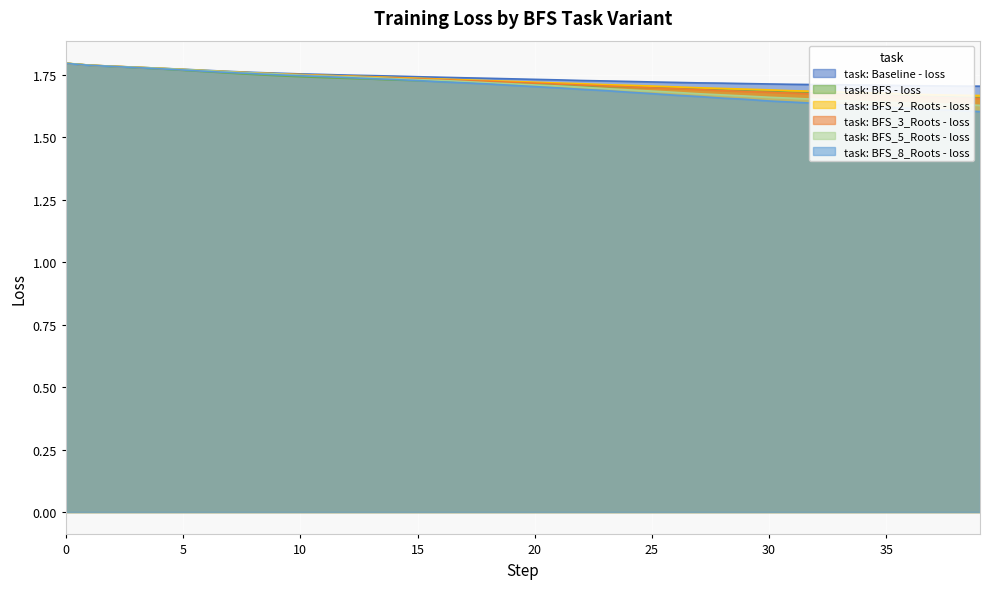

True or false: task: BFS_3_Roots - loss has a value of 1.8 at 6.

True